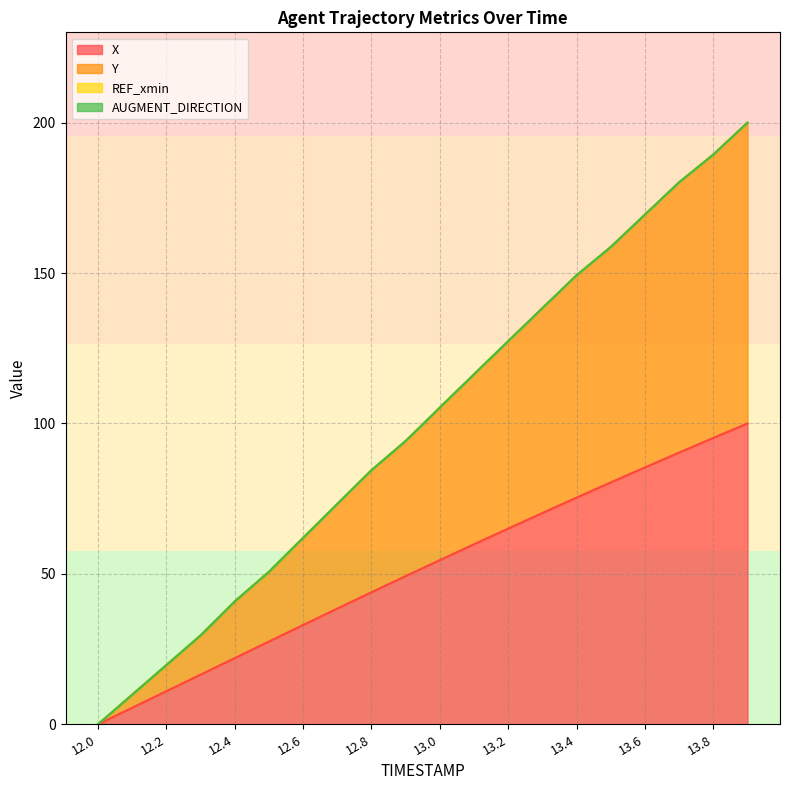

What is the label of the 3rd point from the right?

13.7